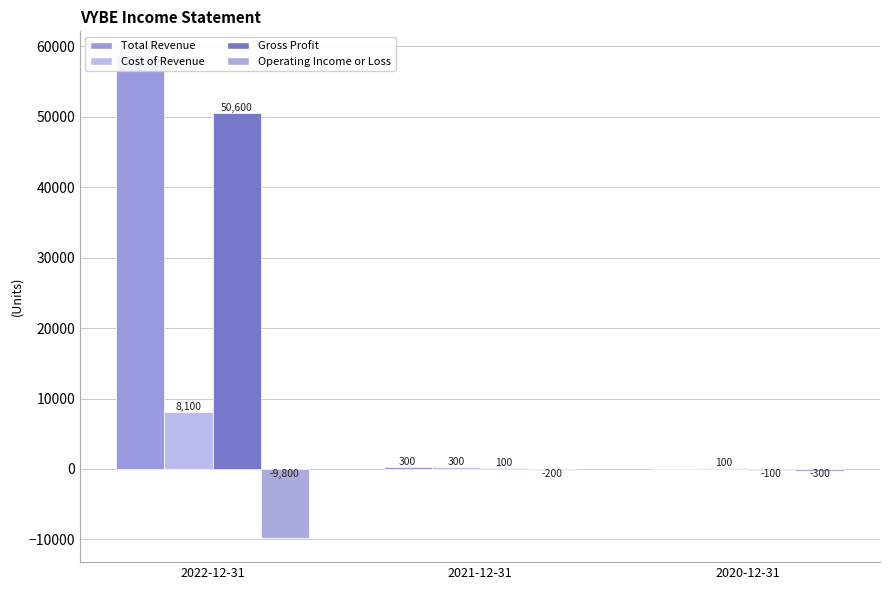

At how many categories does at least one series exceed 10808?

1